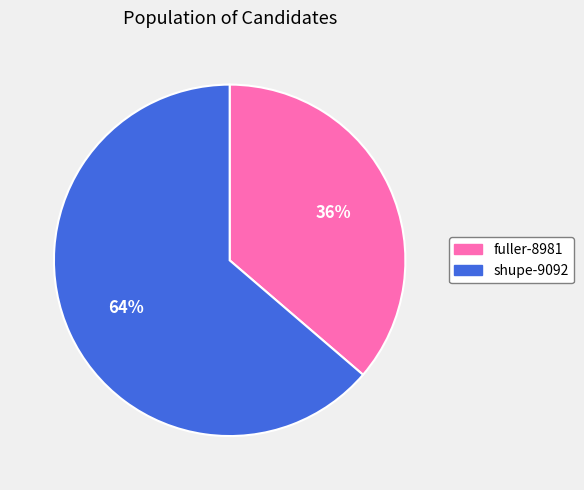

Do fuller-8981 and shupe-9092 together represent more than half of the pie?

Yes